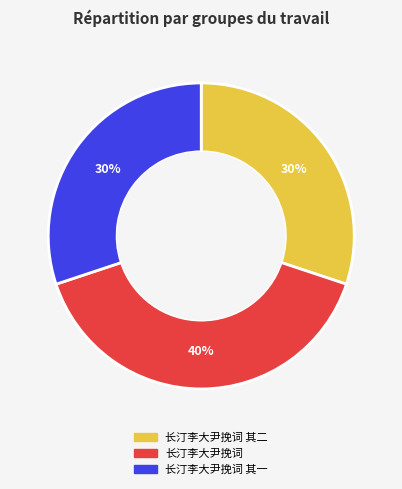

To the nearest percent, what is the difference between the largest and smallest slice percentages?

10%